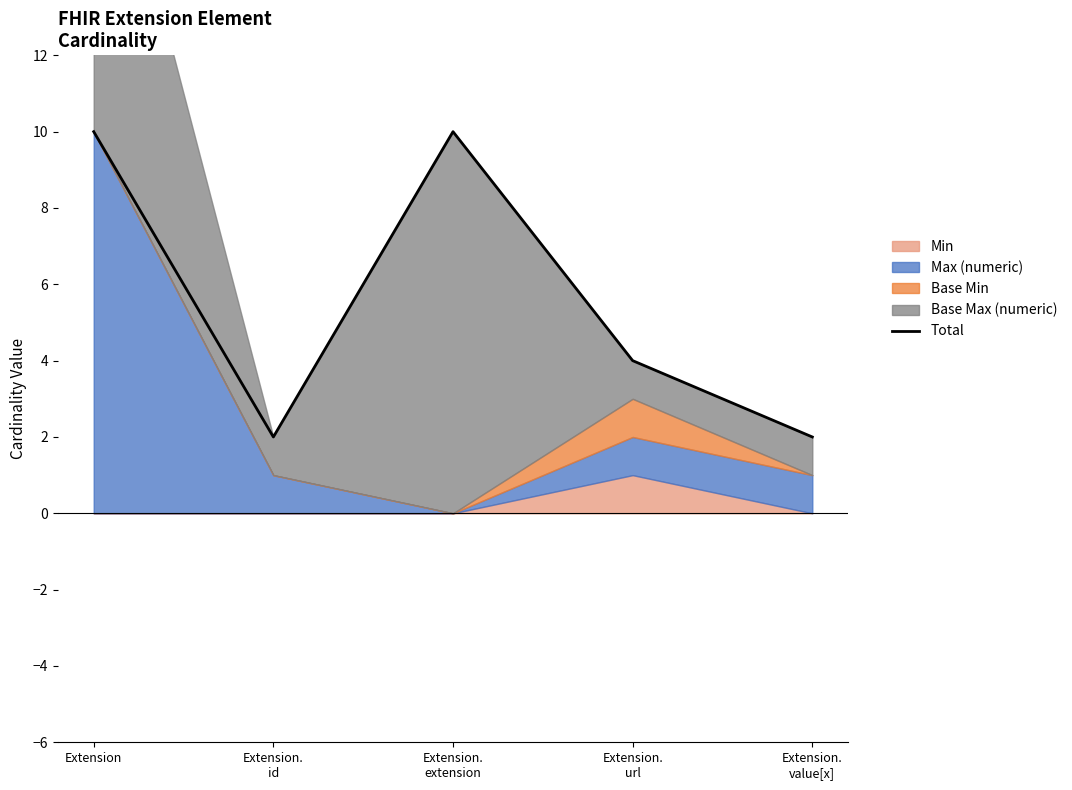

How many interior local peaks (higher than both neighbors) does the data have?

1